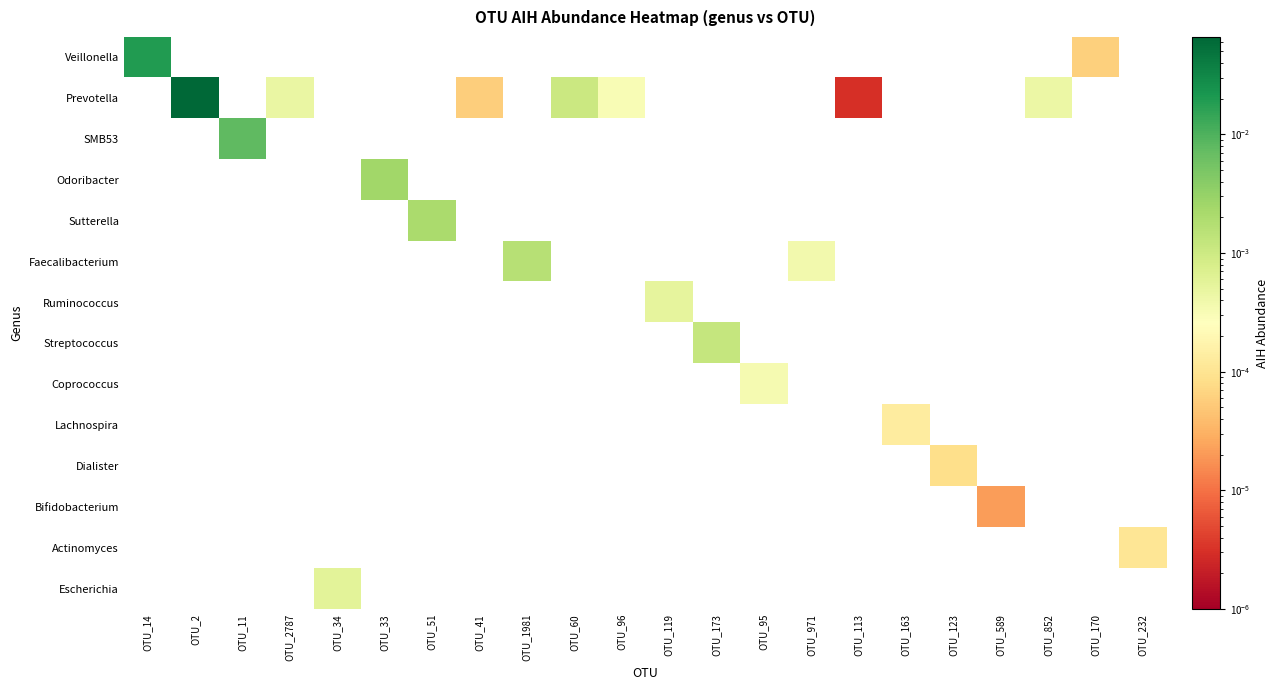

At OTU_14, list the series in order from smallest to largest.

Prevotella, SMB53, Odoribacter, Sutterella, Faecalibacterium, Ruminococcus, Streptococcus, Coprococcus, Lachnospira, Dialister, Bifidobacterium, Actinomyces, Escherichia, Veillonella